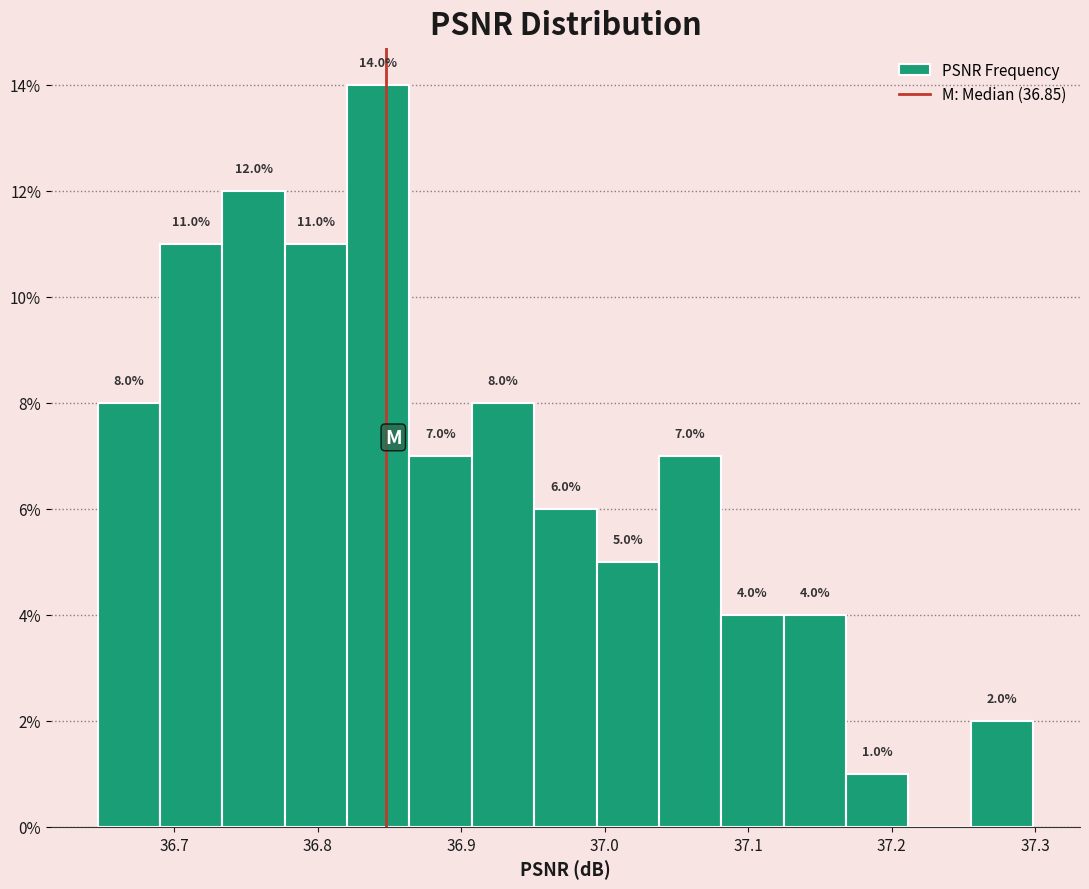

Over which range of the x-axis is the bar tallest?

36.82 to 36.86